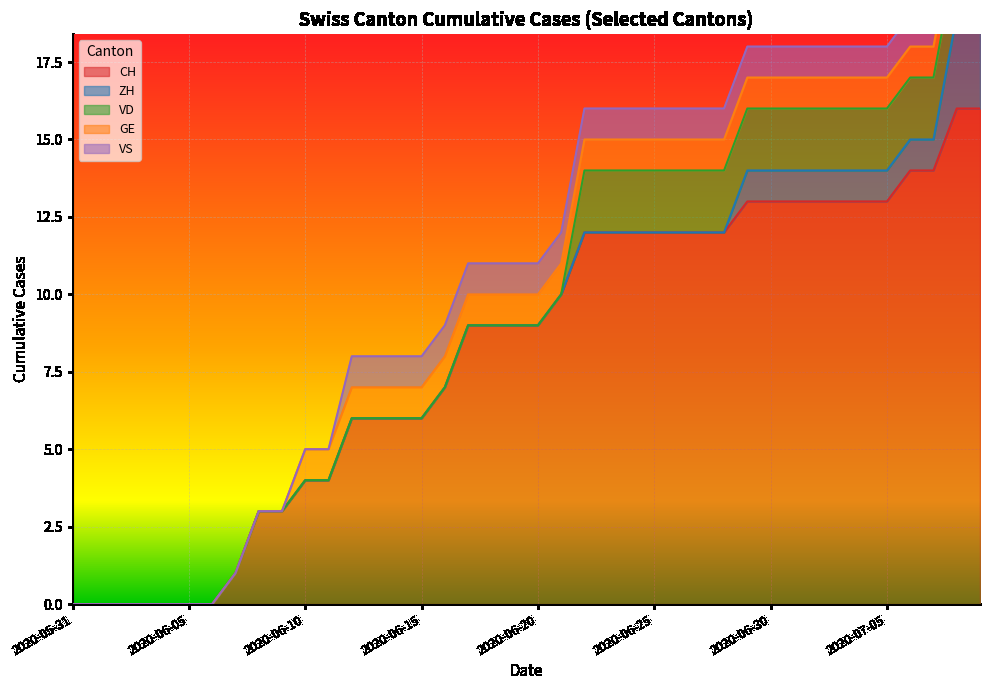

Is the value of GE at 2020-06-24 greater than the value of CH at 2020-06-23?

No